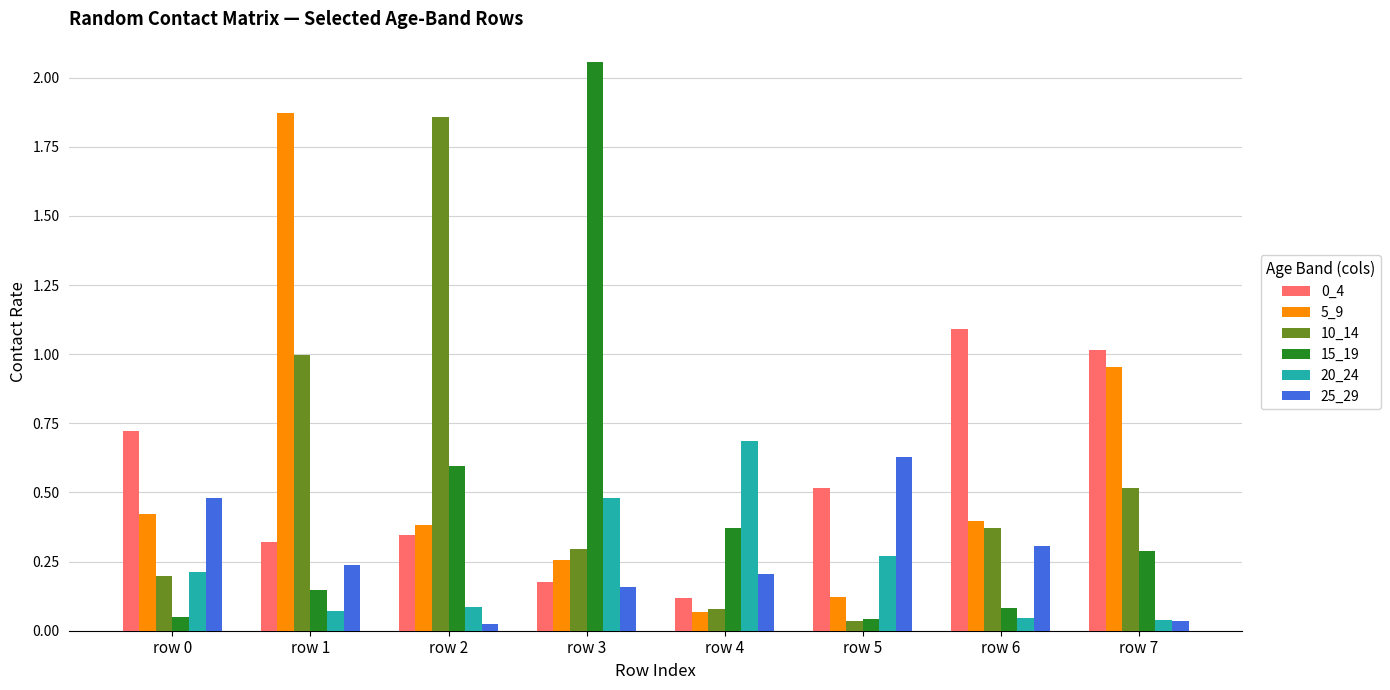

The 5_9 series shows 0.2 at row 5. True or false?

False